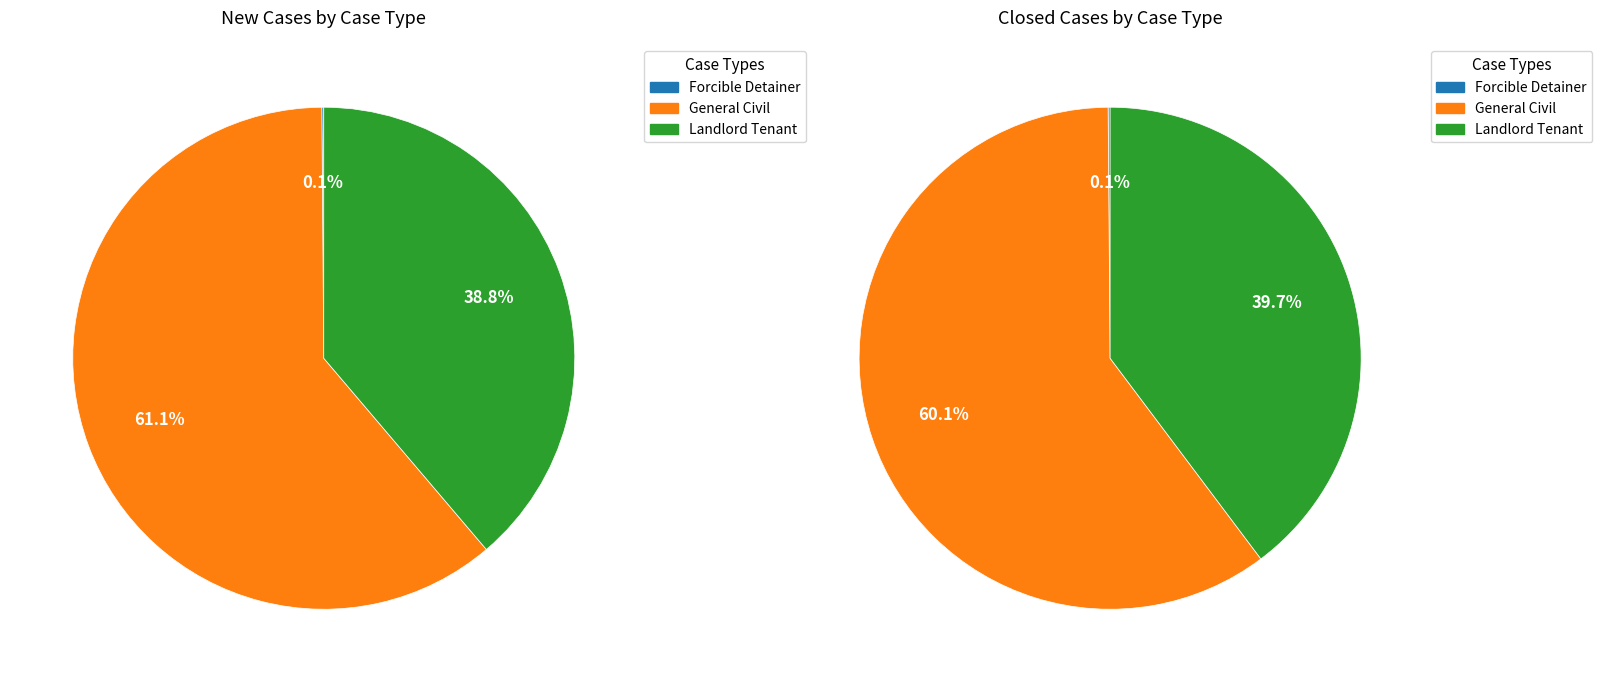

True or false: Forcible Detainer accounts for 1% of the total.

False